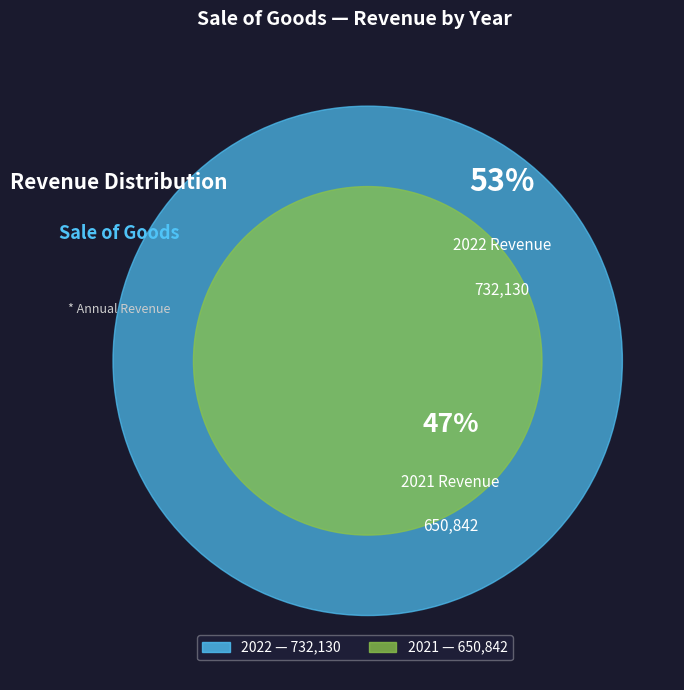

What percentage is the 2021 slice, to the nearest percent?

47%